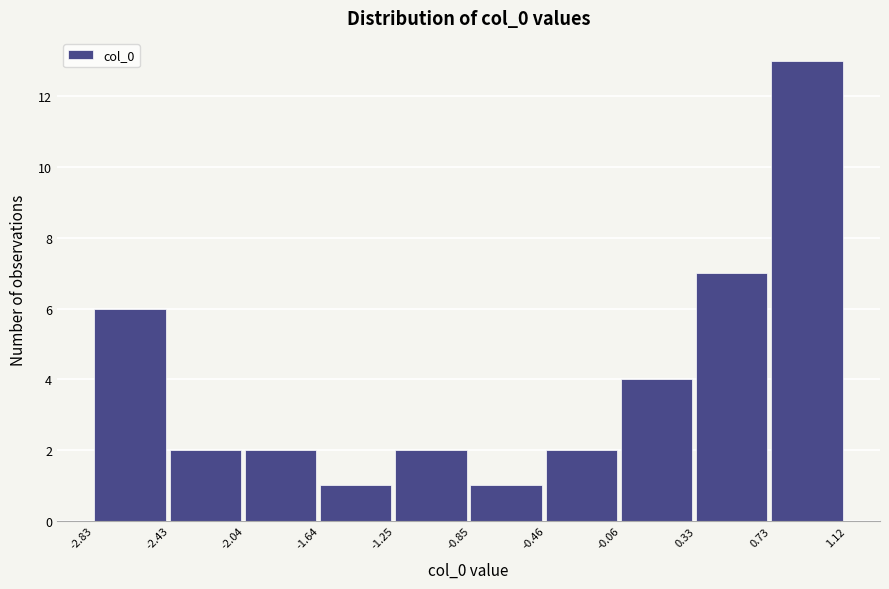

Which range on the x-axis has the tallest bar?

0.73 to 1.12